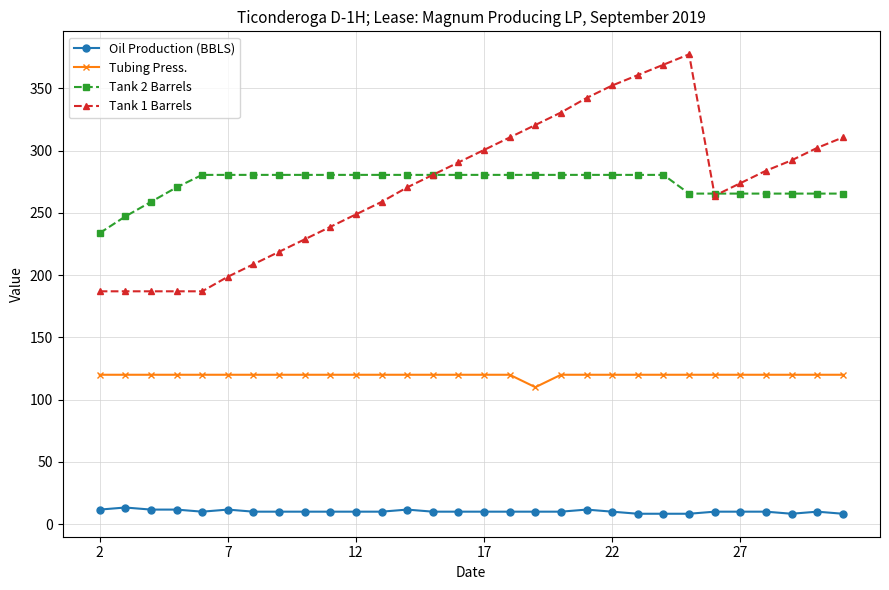

At how many categories does at least one series exceed 144?

30